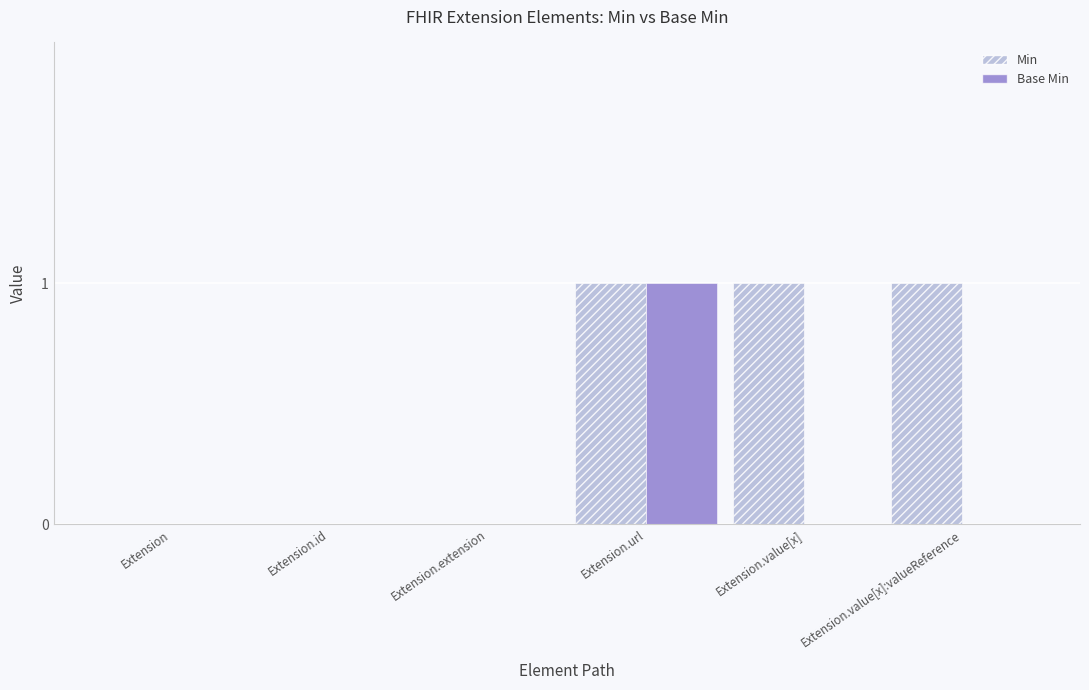

The Min series shows 1 at Extension.url. True or false?

True